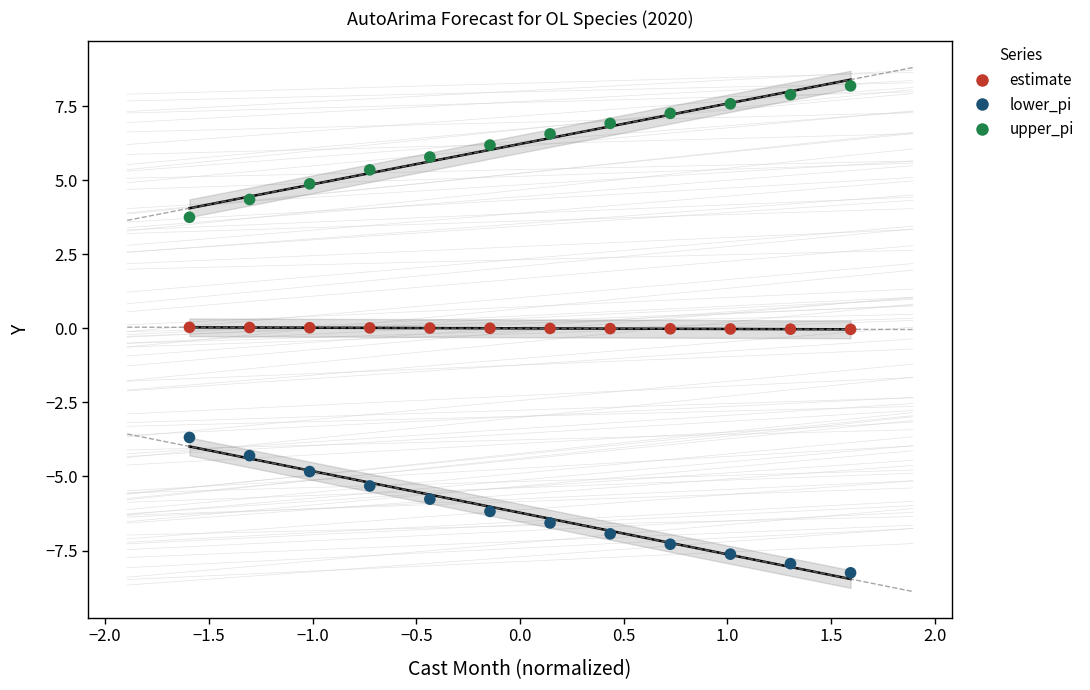

Across all data points, what is the range of Y values (max minus min)?

16.4